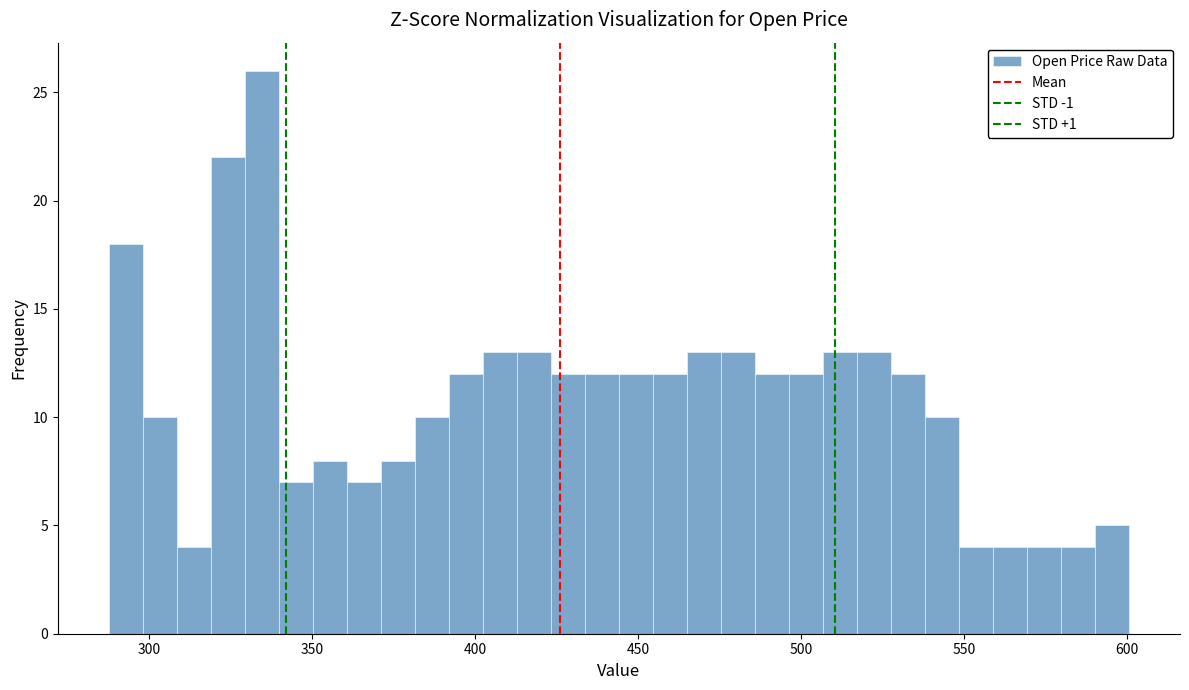

Read against the x-axis, roughly where is the centre of the tallest bar?

335